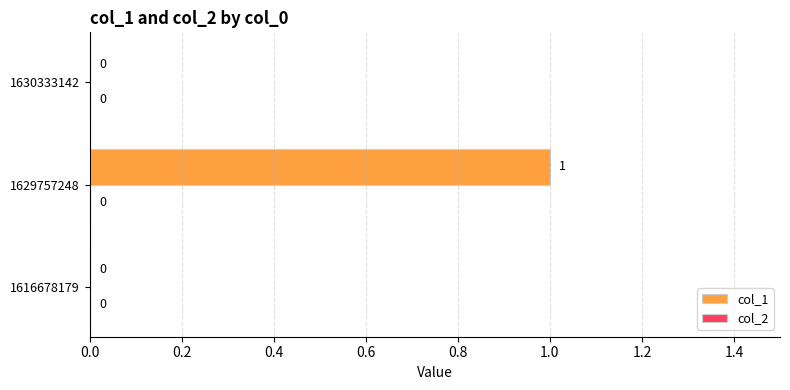

What is the change in value from 1616678179 to 1629757248?

+1